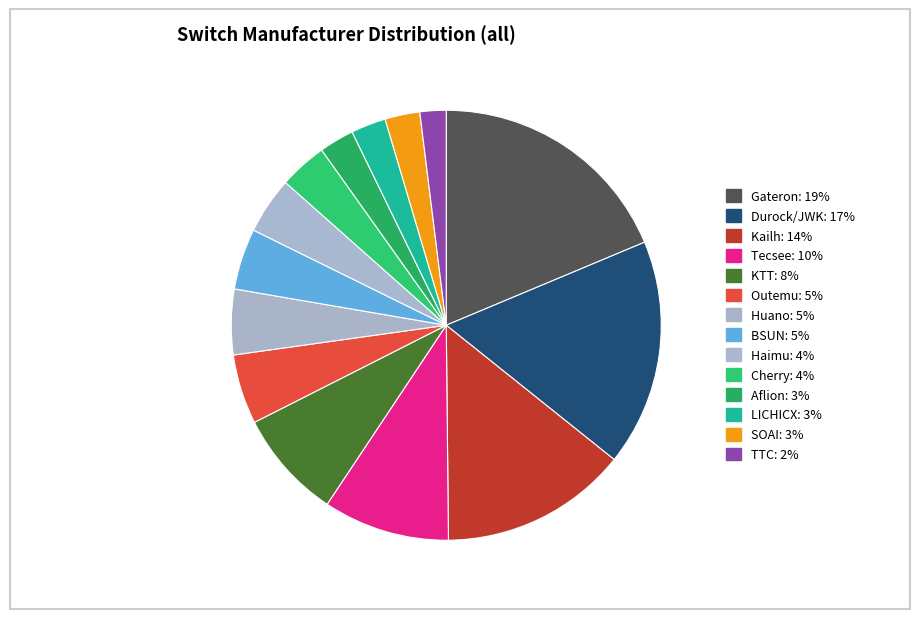

The LICHICX slice represents 1% of the pie. True or false?

False